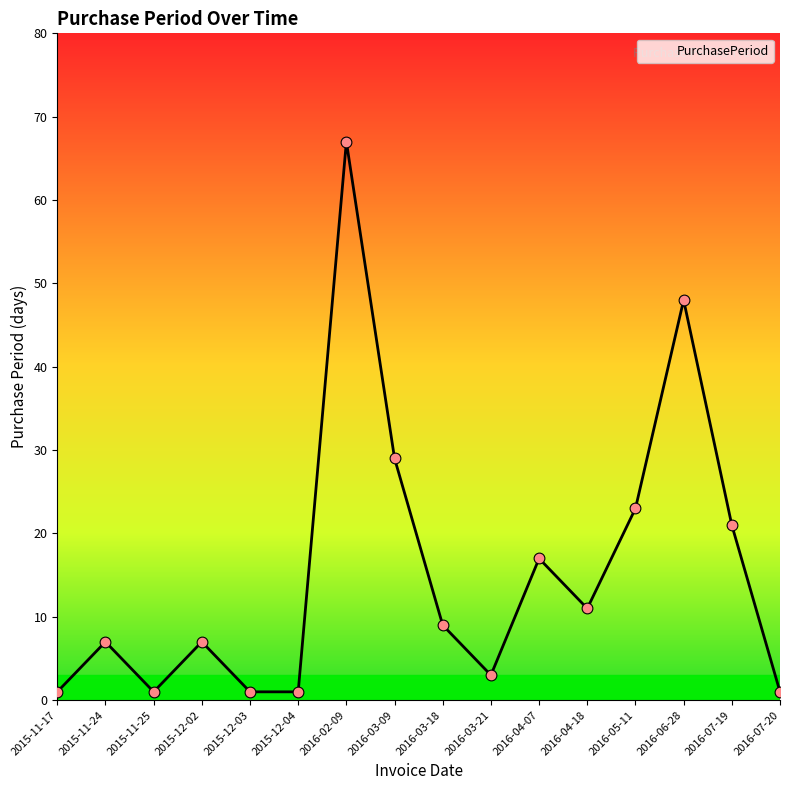

Between 2016-07-20 and 2016-03-18, which is larger?

2016-03-18